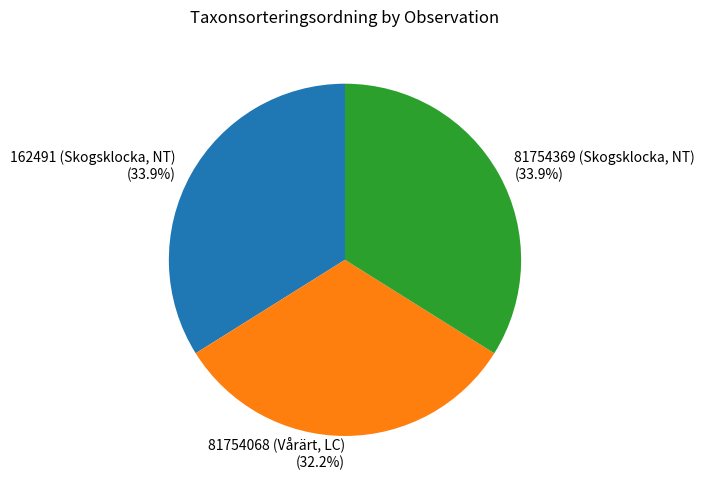

How many slices are in this pie chart?

3